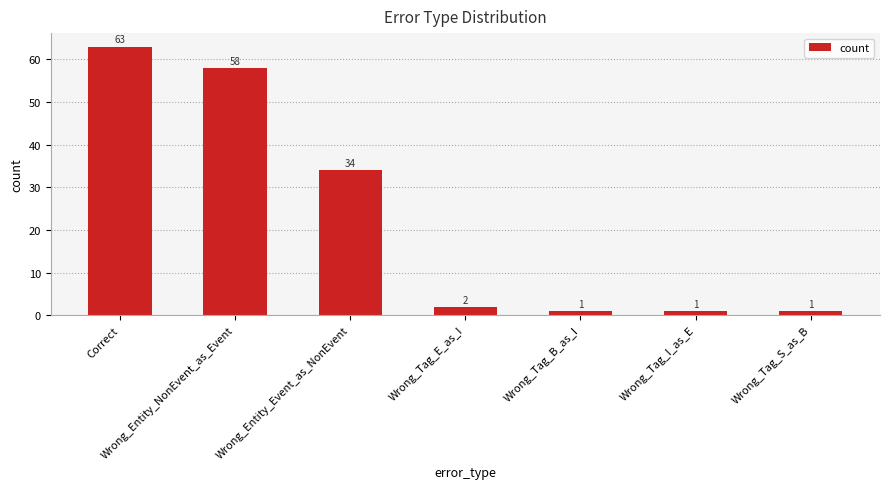

What is the change in value from Wrong_Entity_Event_as_NonEvent to Wrong_Tag_S_as_B?

-33